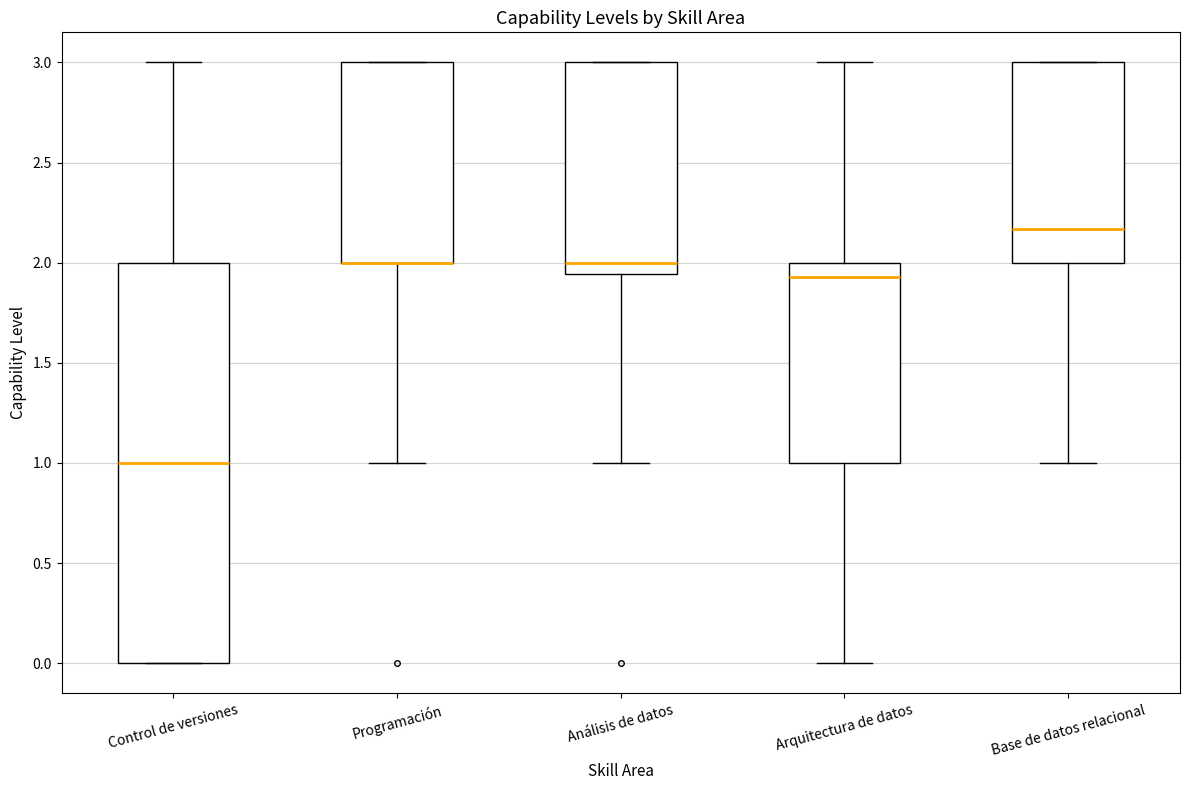

Where does the median line of the box for Base de datos relacional sit on the y-axis? The values are not printed on the chart, so give them approximately, as read against the axis.

2.15